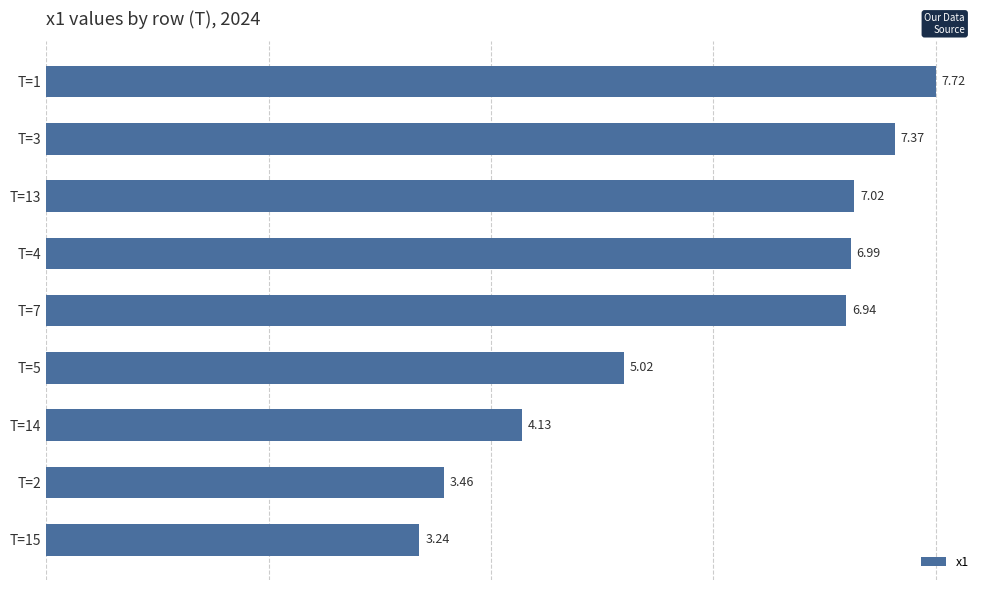

What is the average value?

5.8